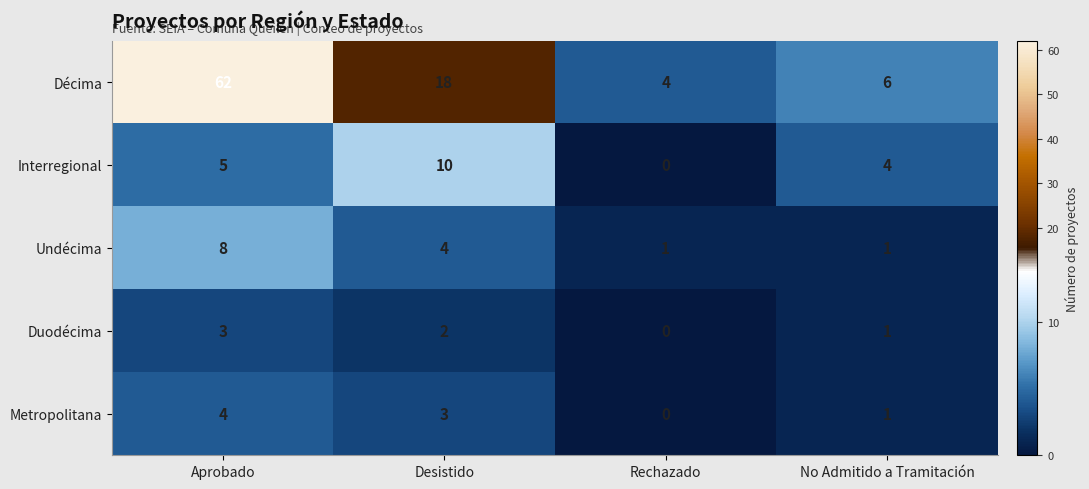

What is the total value across all series at Desistido?

37